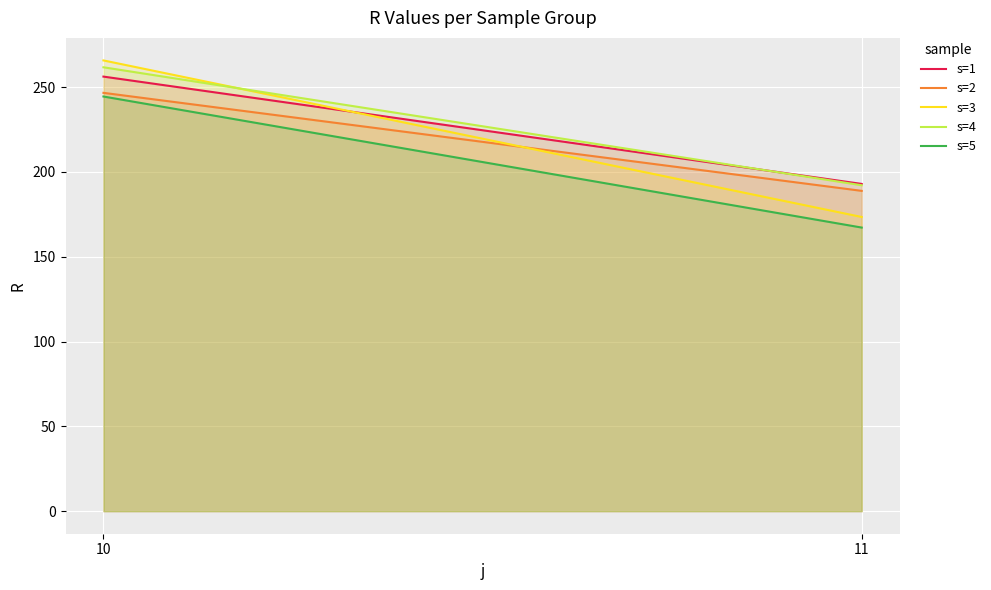

What is the difference between the maximum and minimum values in the s=5 series?

77.2